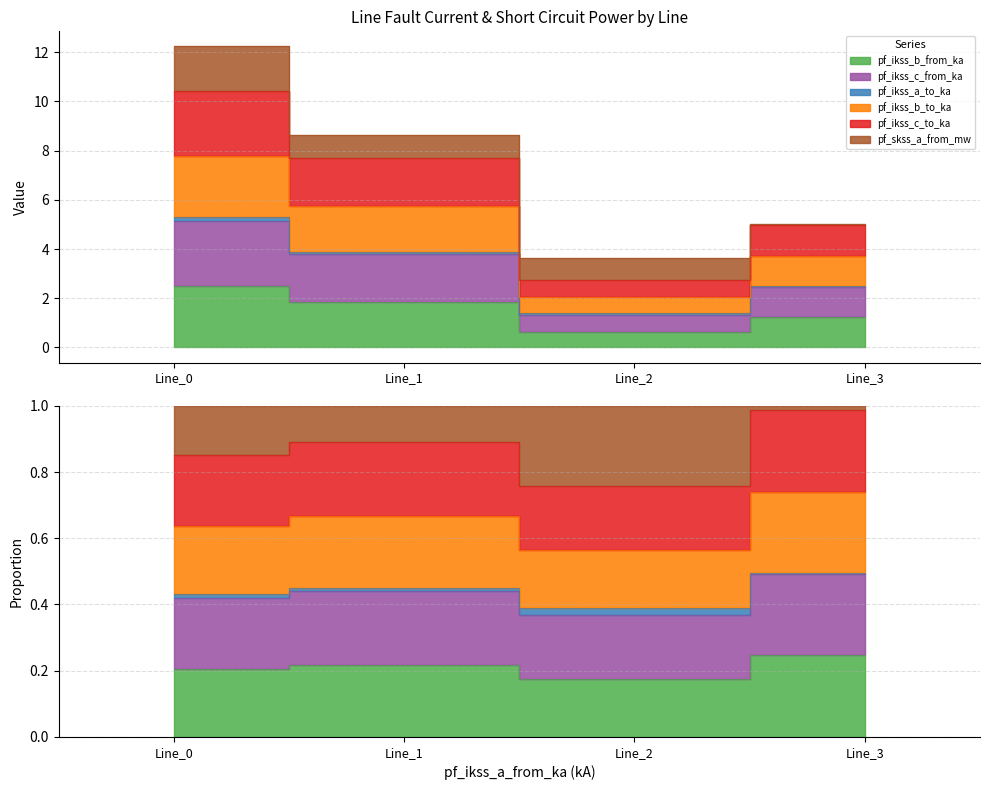

The value of pf_ikss_b_from_ka at Line_1 is 2.9. True or false?

False